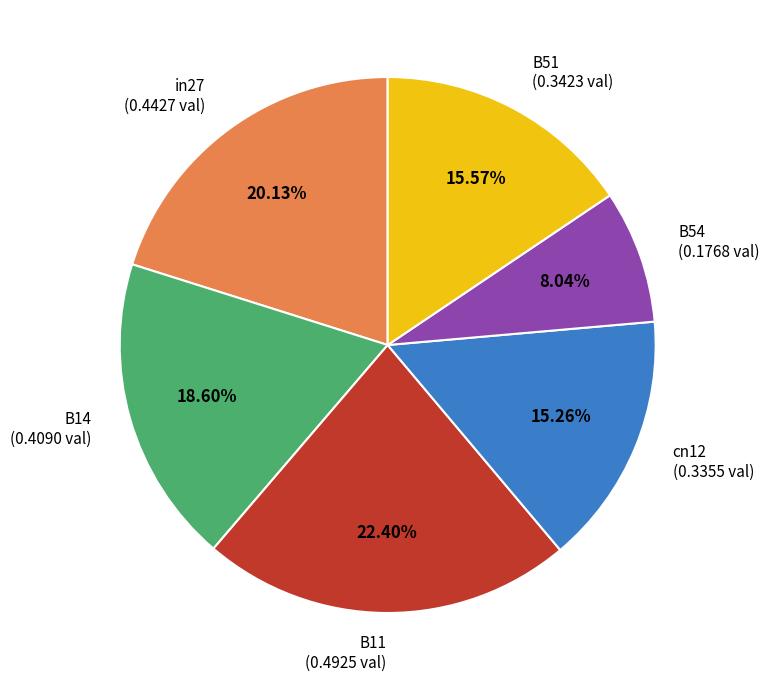

Does any single category account for the majority?

No